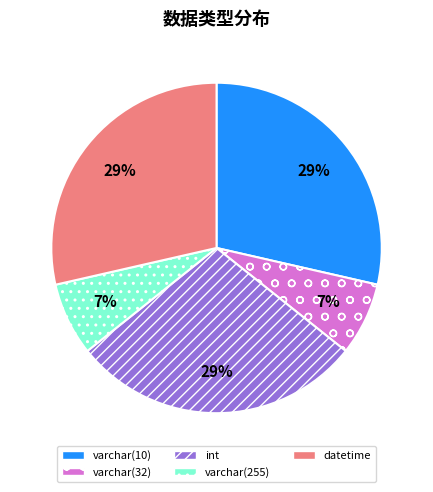

True or false: varchar(32) accounts for 1% of the total.

False